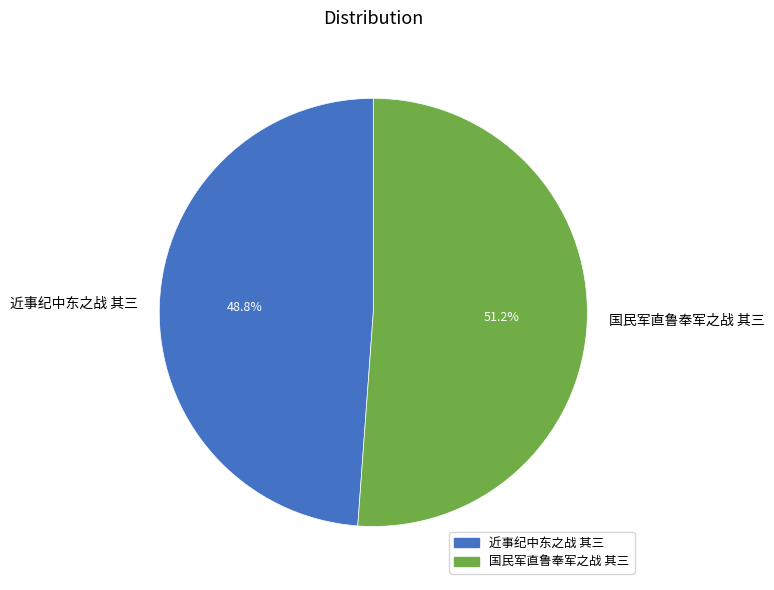

Do 国民军直鲁奉军之战 其三 and 近事纪中东之战 其三 together represent more than half of the pie?

Yes